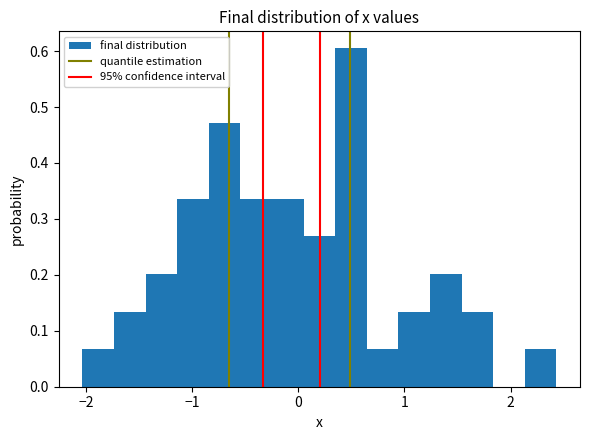

Around what value on the x-axis is the tallest bar? Give the approximate position of its centre, as read against the axis.

0.5